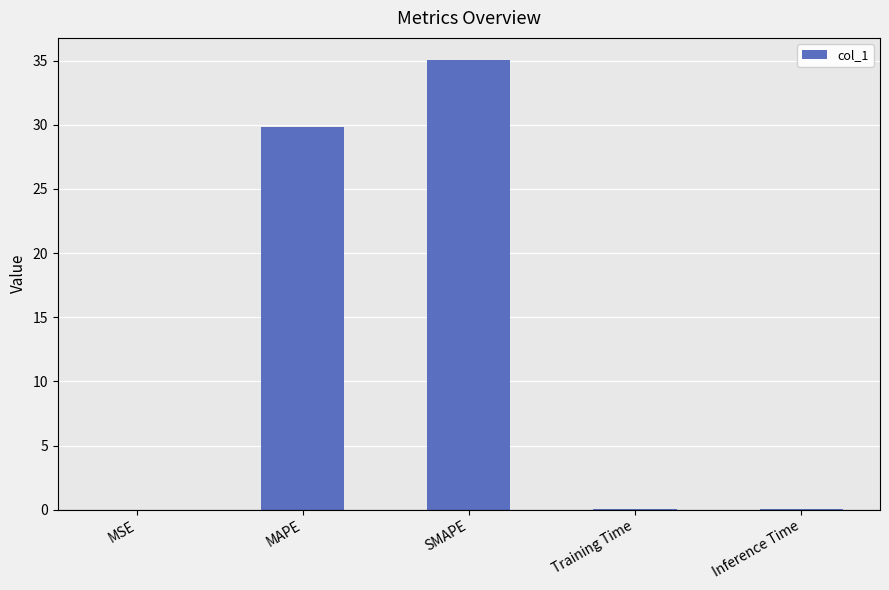

What is the maximum value shown in the chart?

35.0